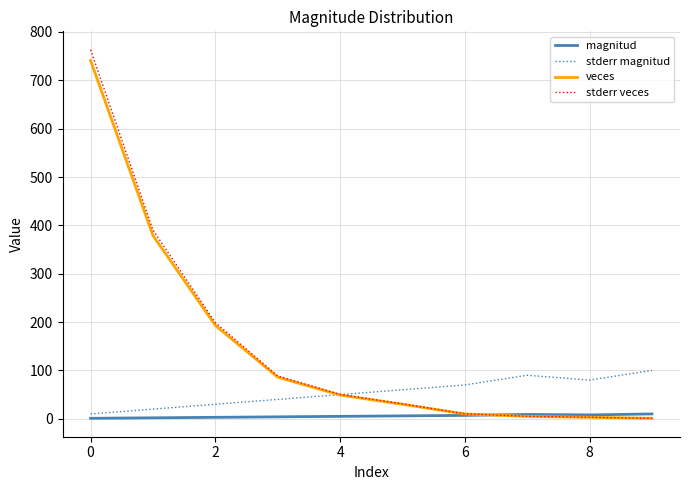

What is the highest value of the stderr magnitud series?

100.0